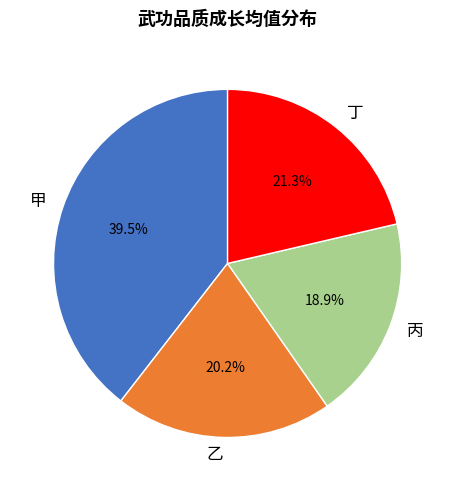

To the nearest percent, what portion does 乙 represent?

20%